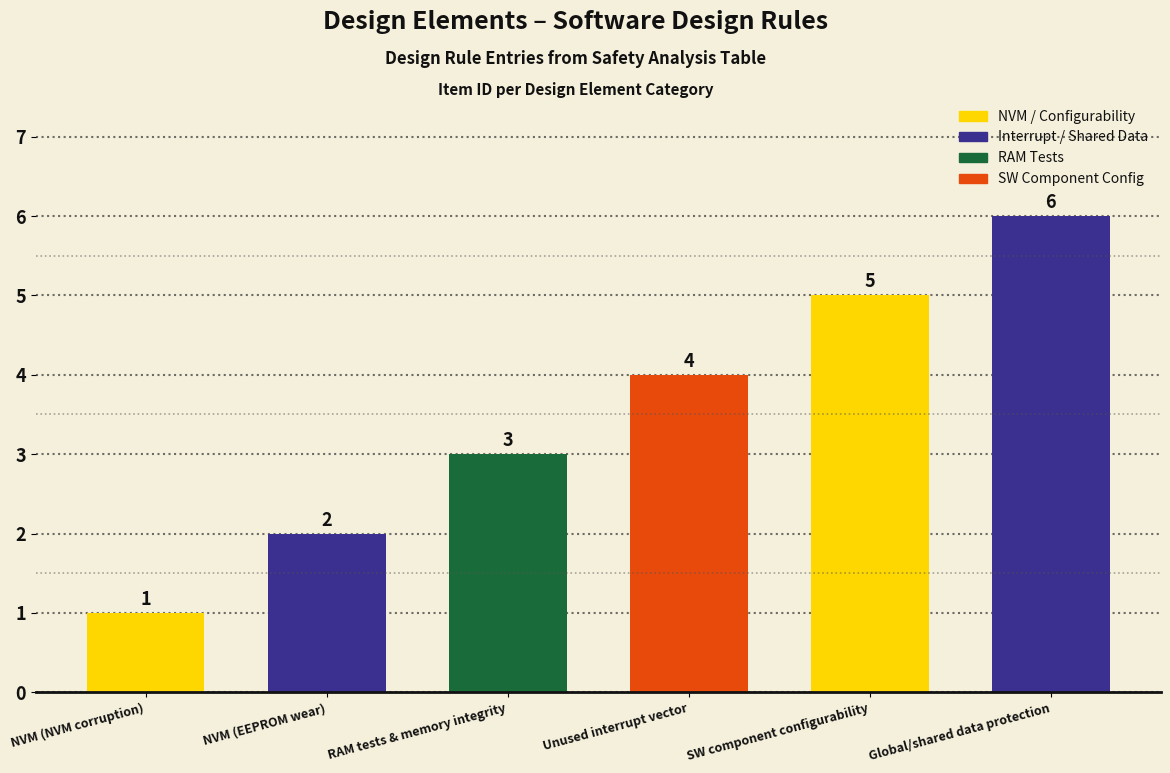

What is the label of the 6th bar from the left?

Global/shared data protection